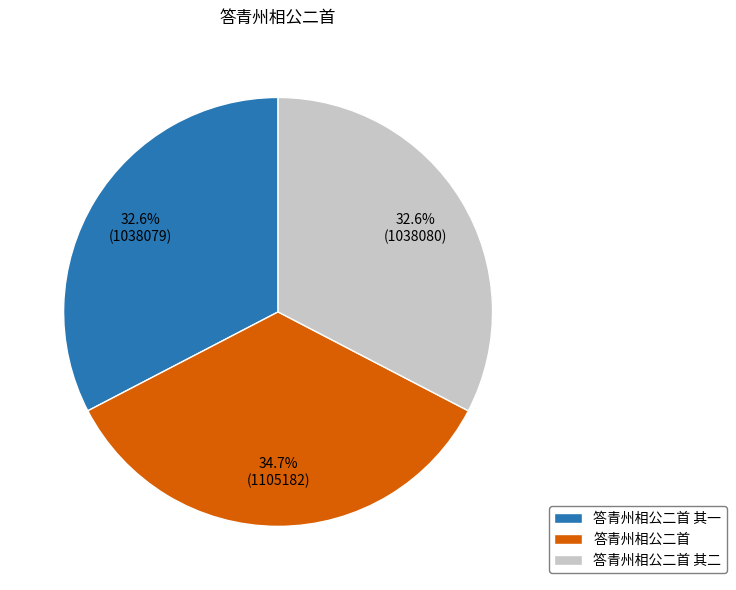

How many slices are in this pie chart?

3